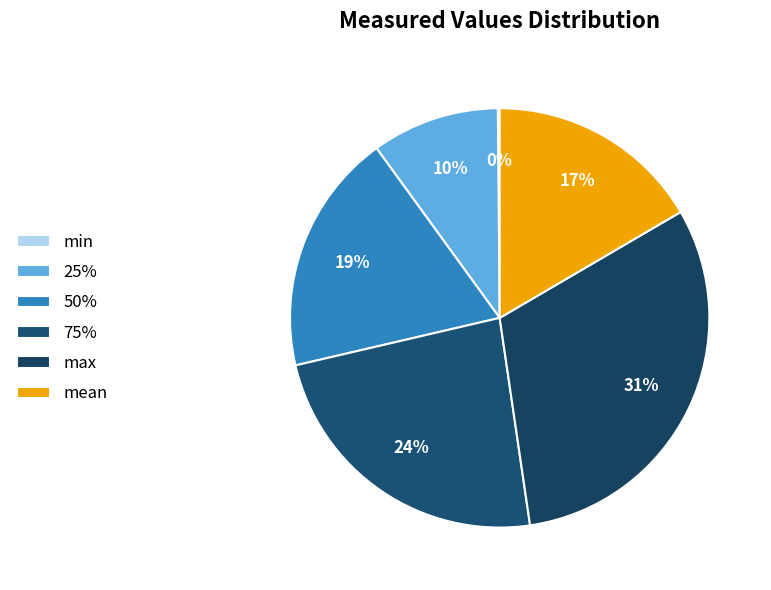

Does any single category account for the majority?

No